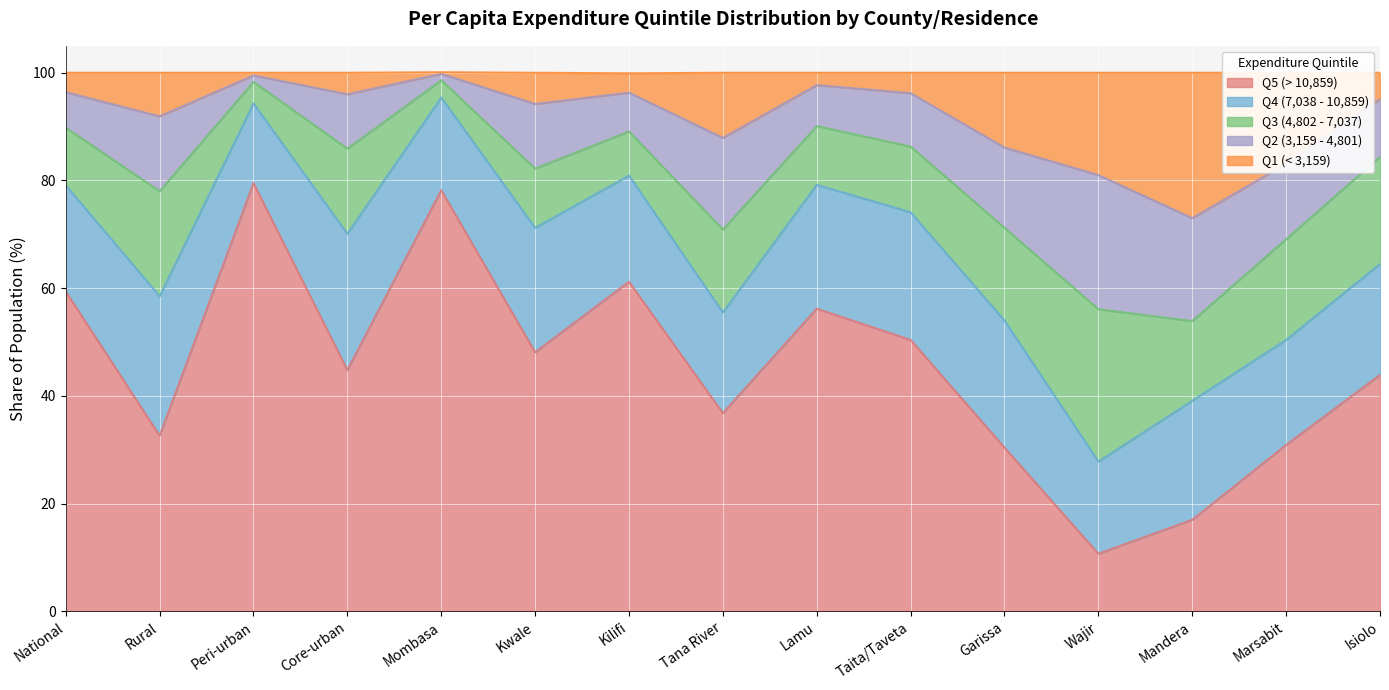

Reading left to right, transcribe all the data shown in this chart.

Q5 (> 10,859): National=59.4	Rural=32.6	Peri-urban=79.5	Core-urban=44.8	Mombasa=78.2	Kwale=48.1	Kilifi=61.2	Tana River=36.8	Lamu=56.2	Taita/Taveta=50.4	Garissa=30.4	Wajir=10.7	Mandera=17.0	Marsabit=30.9	Isiolo=43.9
Q4 (7,038 - 10,859): National=19.7	Rural=25.9	Peri-urban=14.8	Core-urban=25.3	Mombasa=17.2	Kwale=23.1	Kilifi=19.7	Tana River=18.7	Lamu=23.0	Taita/Taveta=23.7	Garissa=23.6	Wajir=17.1	Mandera=22.1	Marsabit=19.5	Isiolo=20.6
Q3 (4,802 - 7,037): National=10.7	Rural=19.5	Peri-urban=4.0	Core-urban=15.8	Mombasa=3.2	Kwale=11.0	Kilifi=8.2	Tana River=15.4	Lamu=10.9	Taita/Taveta=12.2	Garissa=17.2	Wajir=28.3	Mandera=14.8	Marsabit=18.7	Isiolo=19.9
Q2 (3,159 - 4,801): National=6.6	Rural=13.9	Peri-urban=1.2	Core-urban=10.1	Mombasa=1.2	Kwale=12.0	Kilifi=7.2	Tana River=17.0	Lamu=7.6	Taita/Taveta=9.9	Garissa=14.9	Wajir=24.9	Mandera=19.1	Marsabit=14.0	Isiolo=10.7
Q1 (< 3,159): National=3.6	Rural=8.1	Peri-urban=0.5	Core-urban=4.0	Mombasa=0.3	Kwale=5.8	Kilifi=3.6	Tana River=12.1	Lamu=2.3	Taita/Taveta=3.8	Garissa=13.9	Wajir=19.0	Mandera=27.0	Marsabit=16.9	Isiolo=4.9